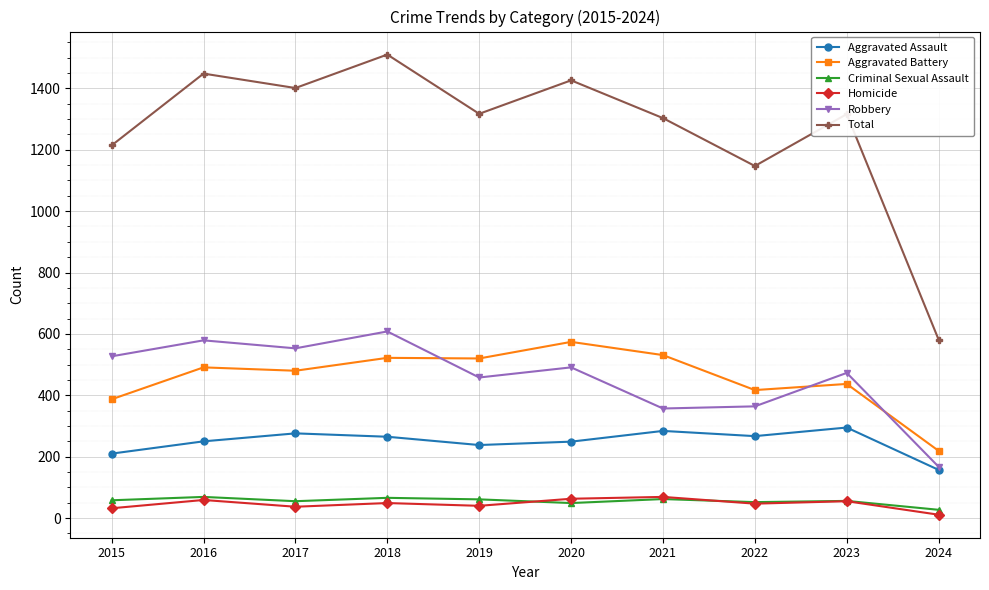

Does the chart have visible grid lines?

Yes